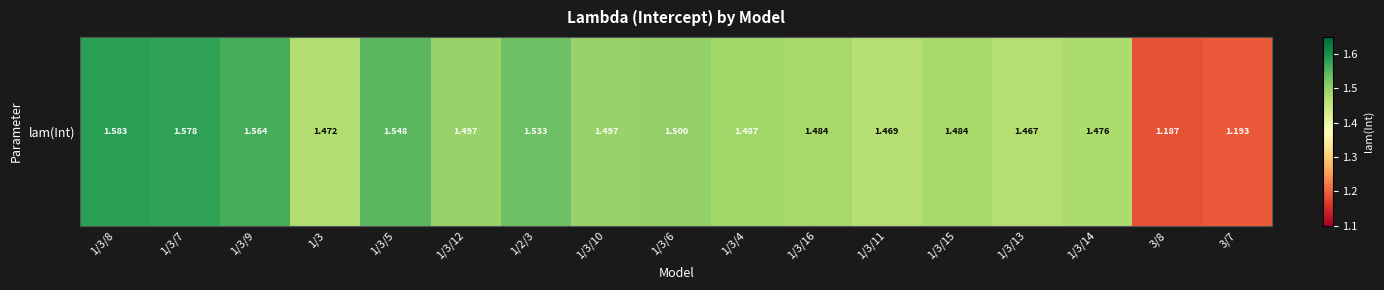

What is the sum of all values?

25.0